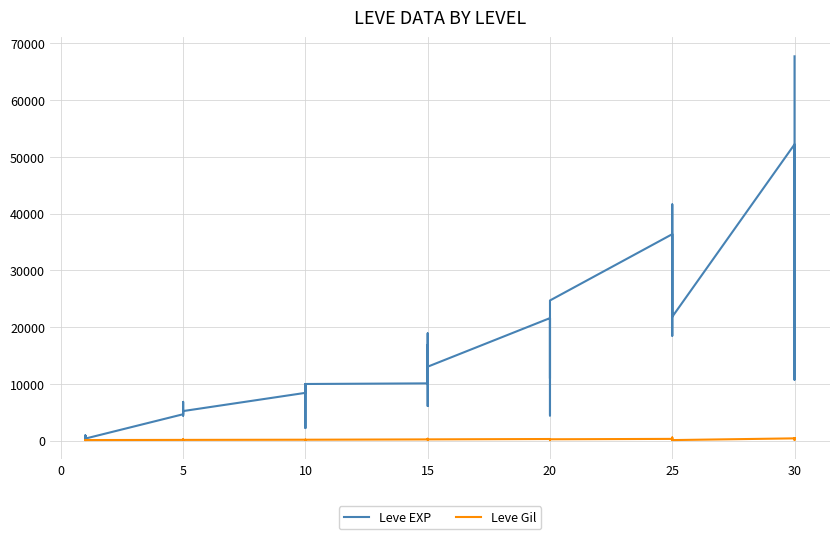

What is the label of the 35th point from the right?

20